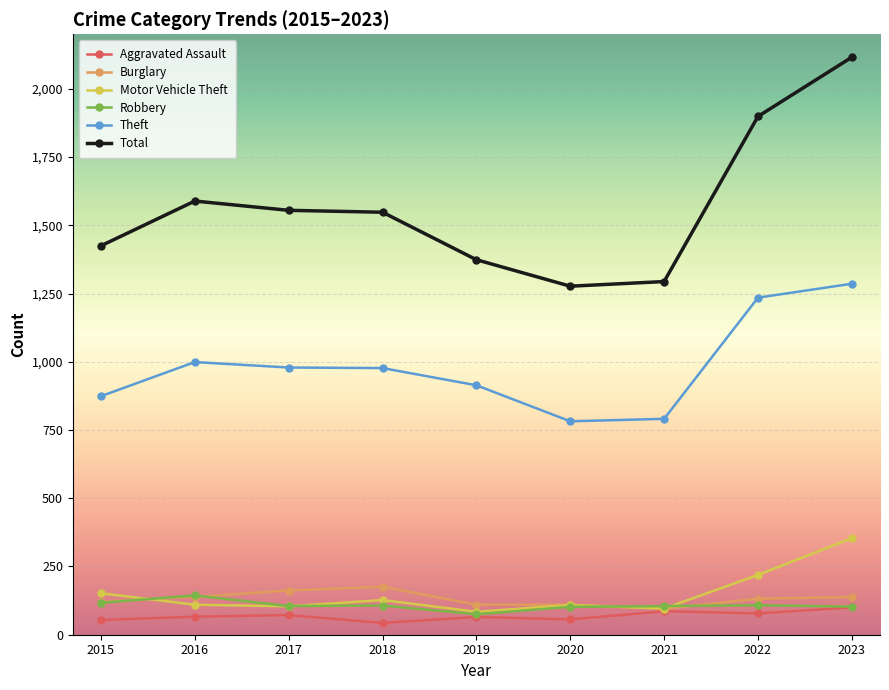

What is the maximum value for Total?

2116